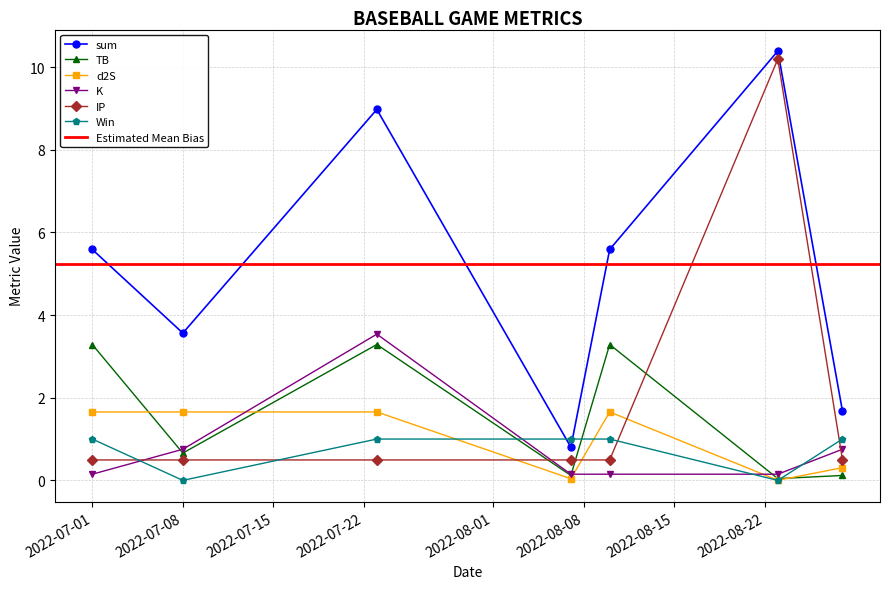

At how many categories does at least one series exceed 5?

4